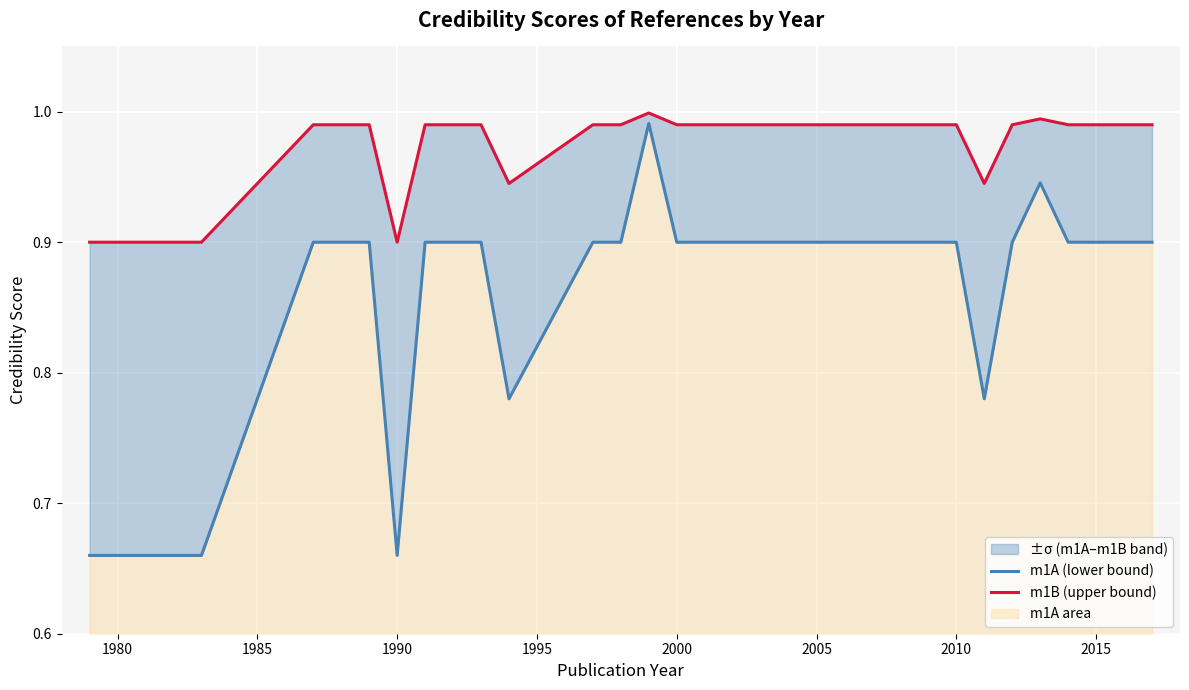

Does the chart display data point markers on the line(s)?

No